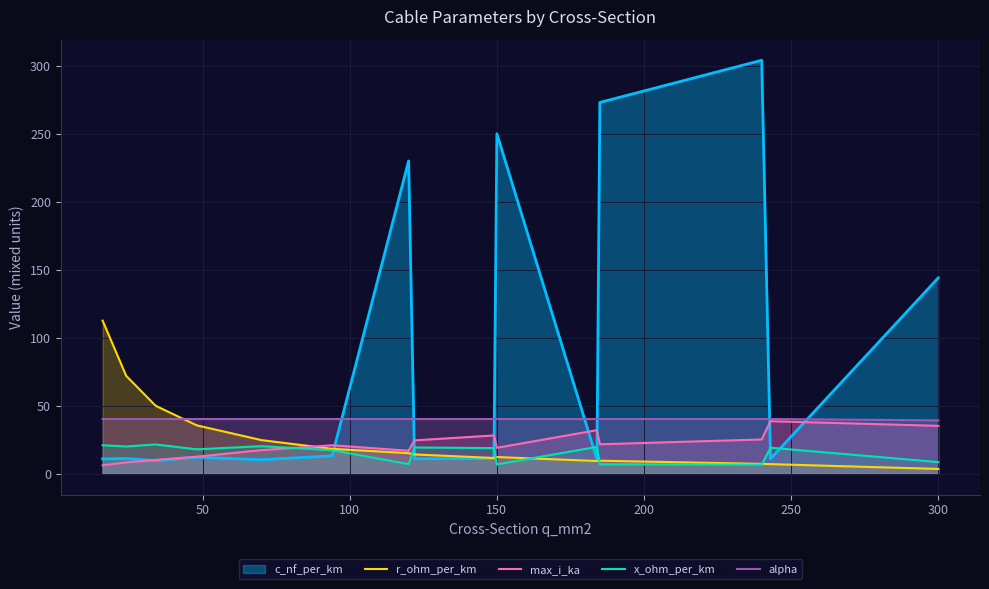

After their last crossing, which series has the higher values: r_ohm_per_km or max_i_ka?

max_i_ka